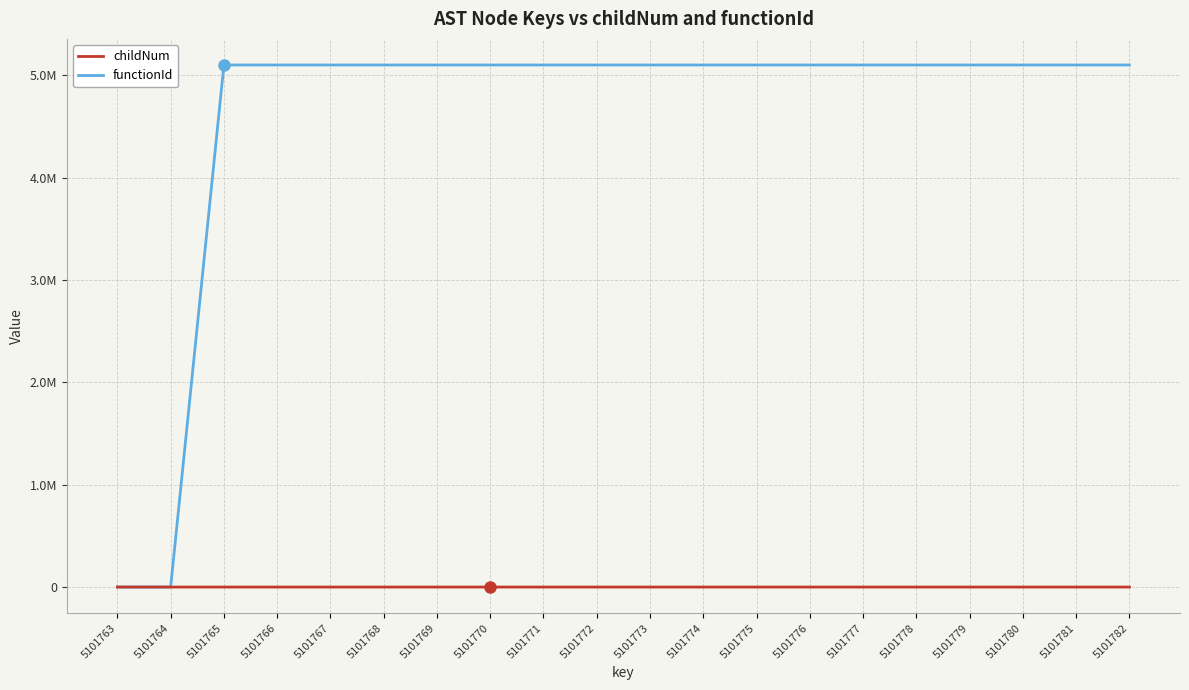

Does the chart have visible grid lines?

Yes